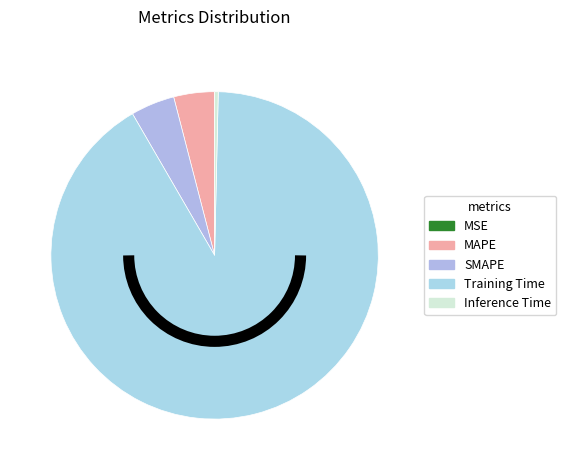

To the nearest percent, what portion does Training Time represent?

91%